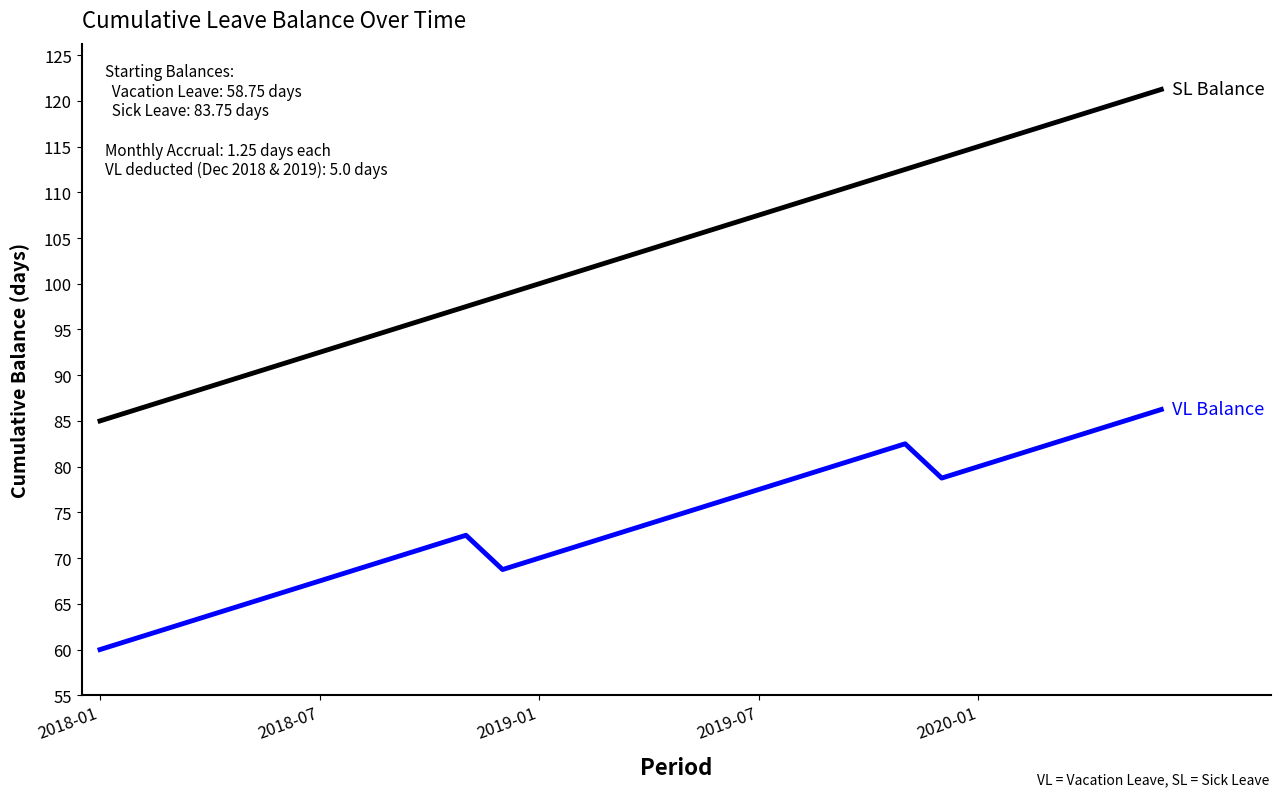

What is the minimum value shown in the chart?

60.0